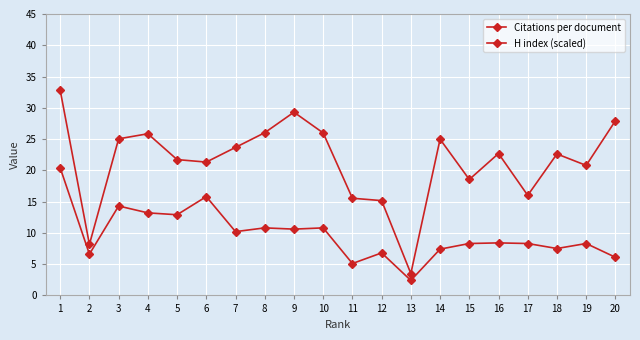

Between 2 and 6, which is larger?

6